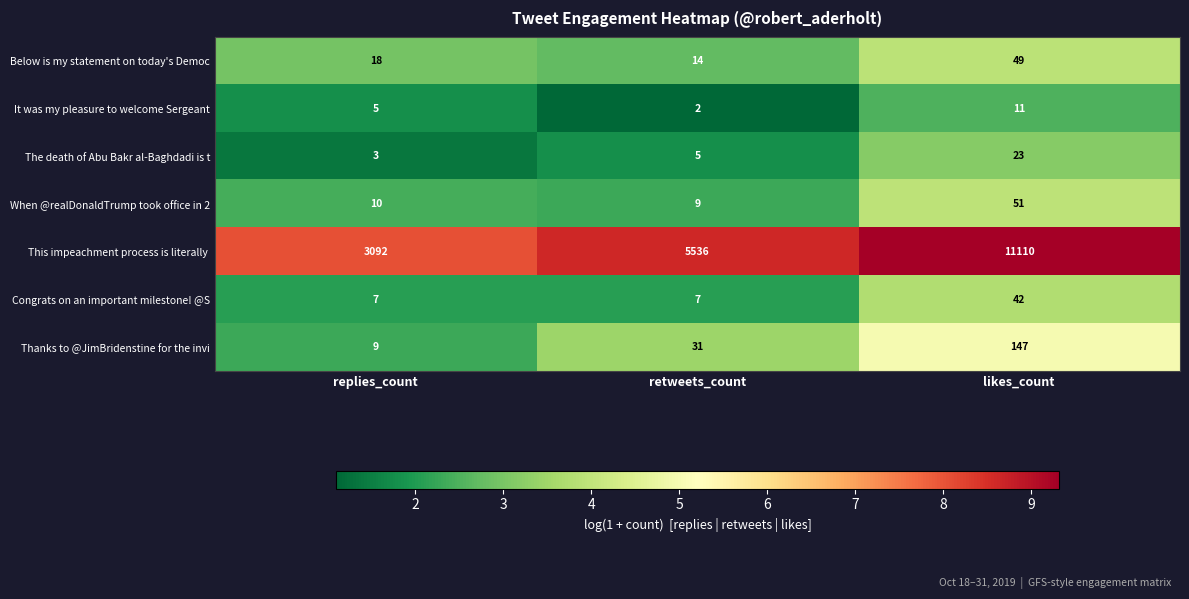

At how many categories does at least one series exceed 6?

3